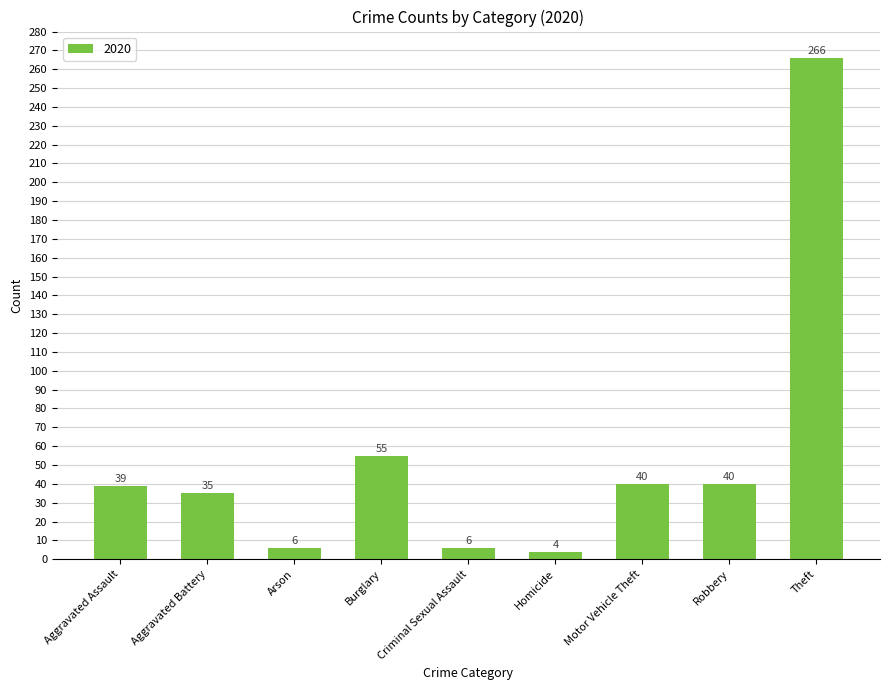

What is the label of the 4th bar from the left?

Burglary